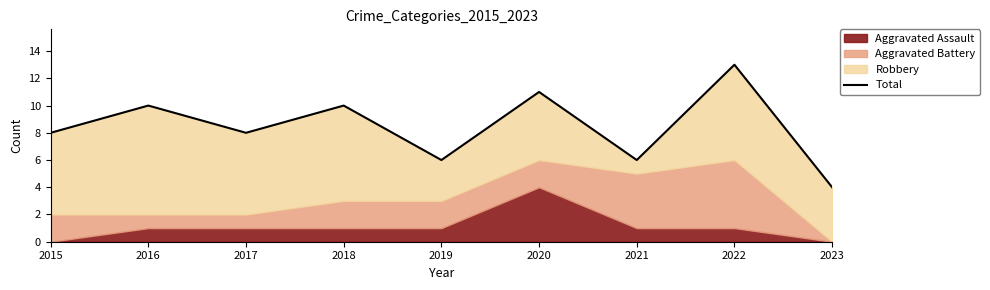

What is the average value?

8